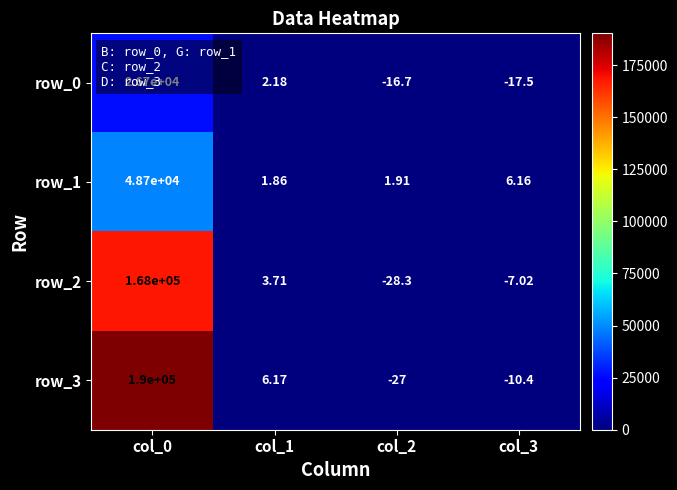

What is the difference between the second highest and minimum values in the row_3 series?

33.2